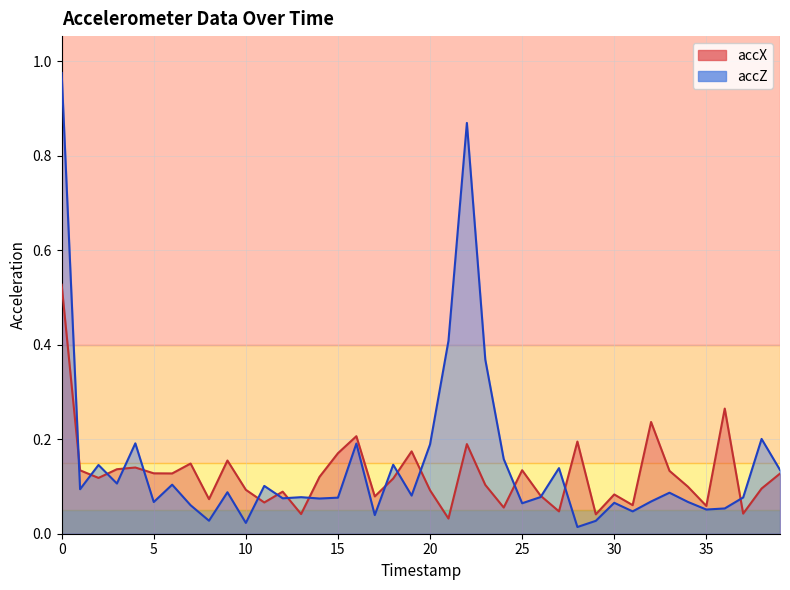

What is the average value of the accX series?

0.1